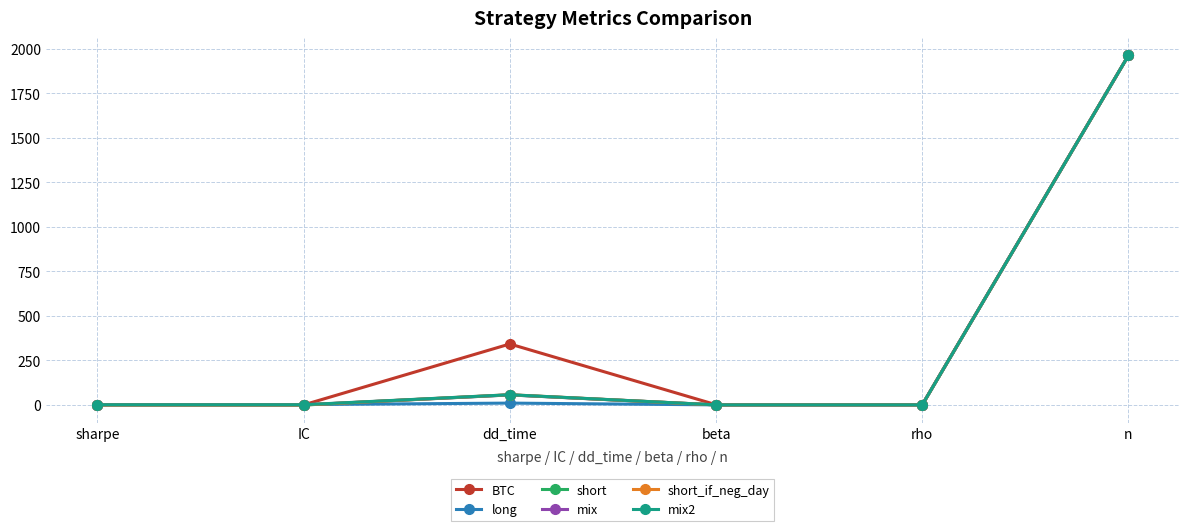

Which category has the highest value in the long series?

n